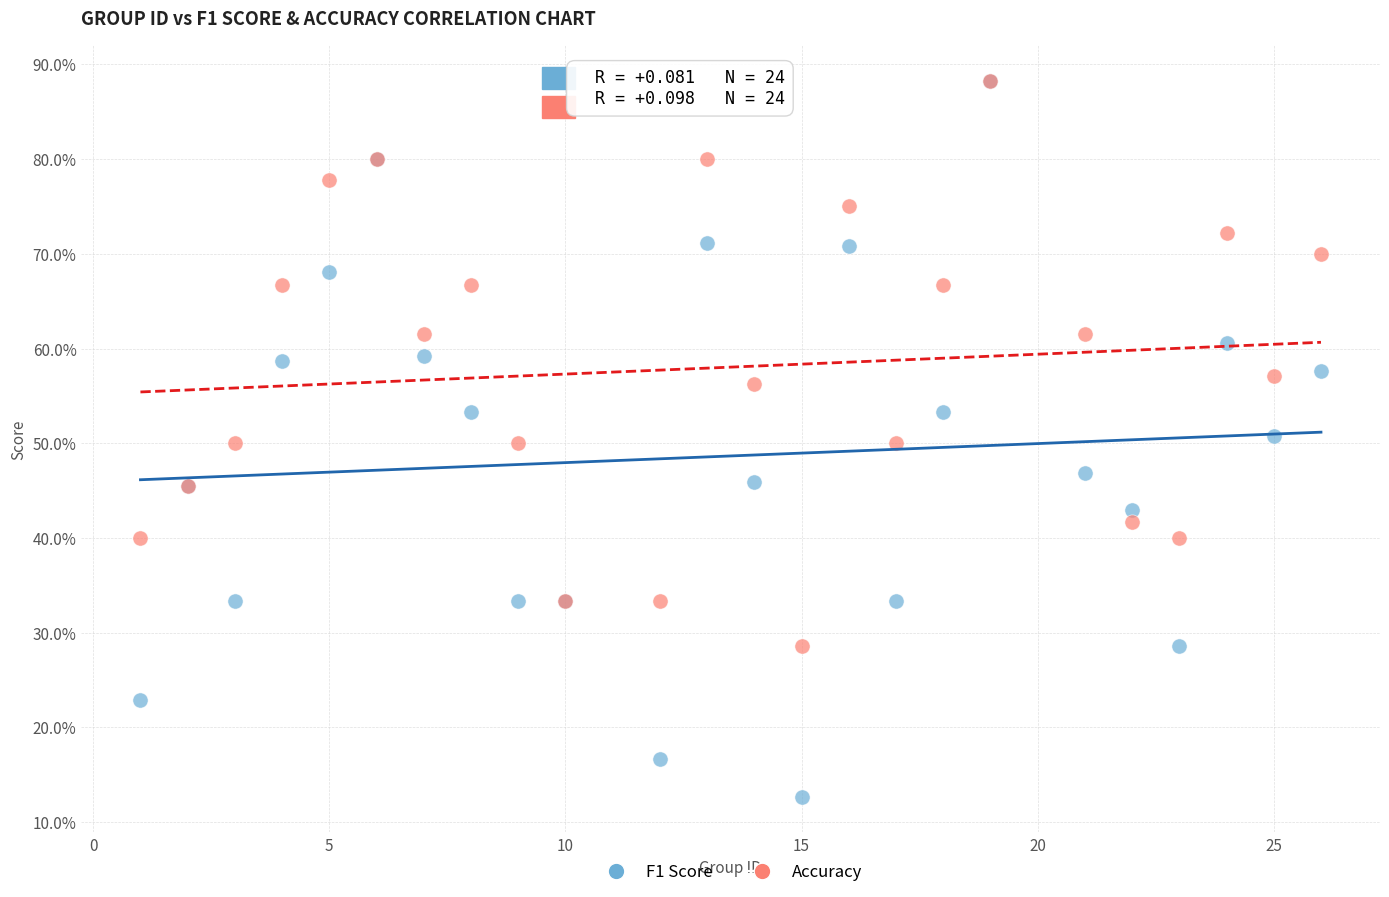

Which series has the widest spread of Y values?

F1 Score